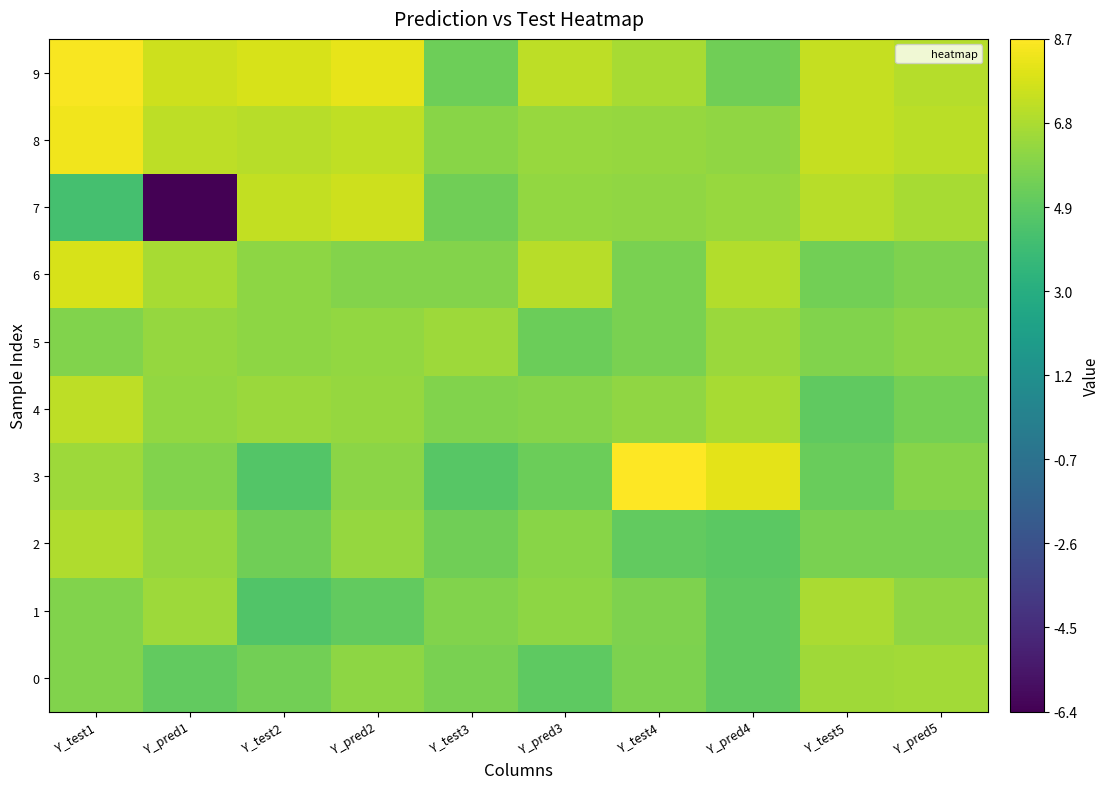

What is the maximum value shown in the chart?

8.7